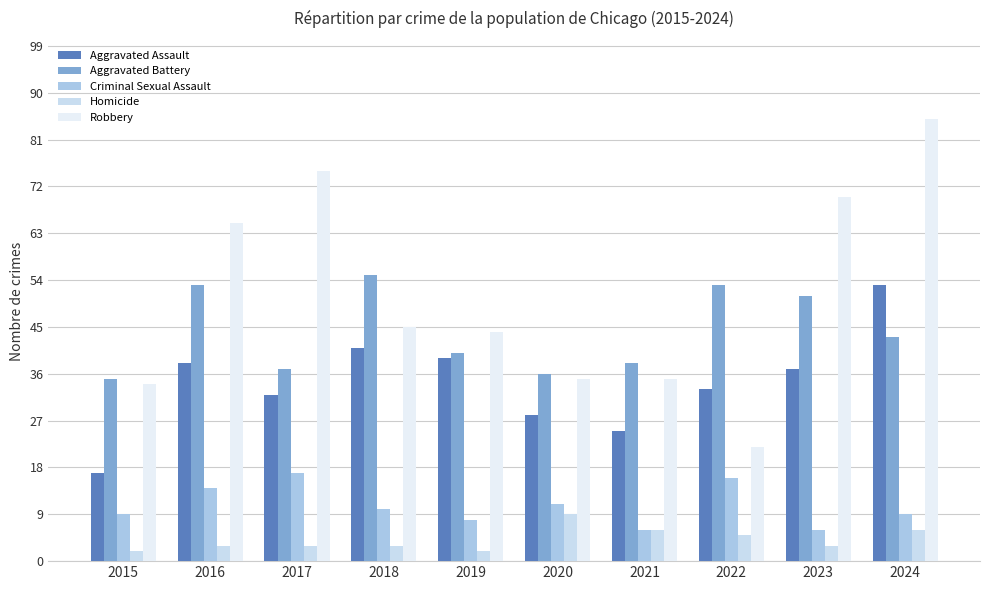

What is the sum of the Robbery values at 2024 and 2019?

129